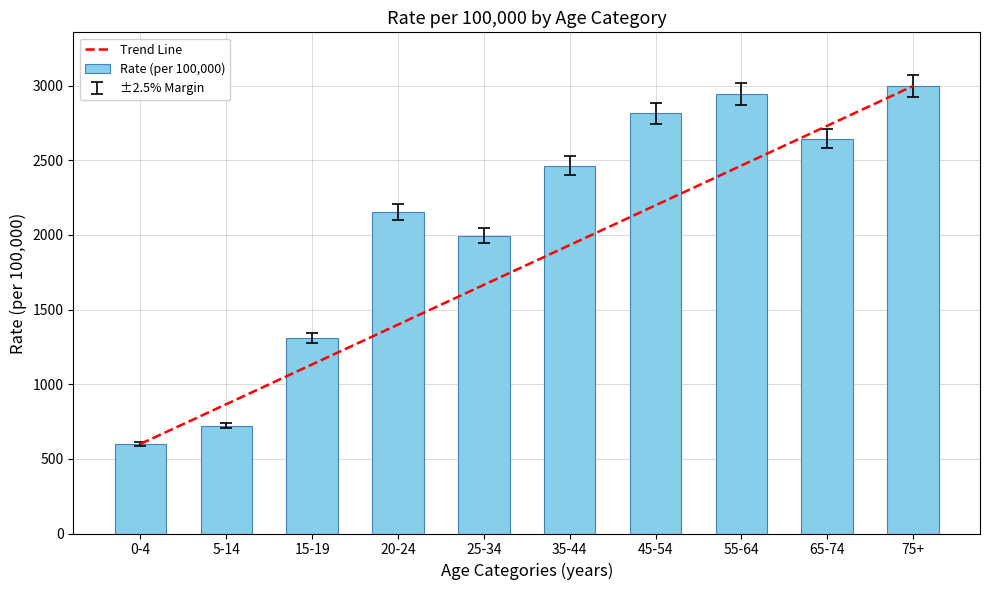

How many series are shown in this chart?

2